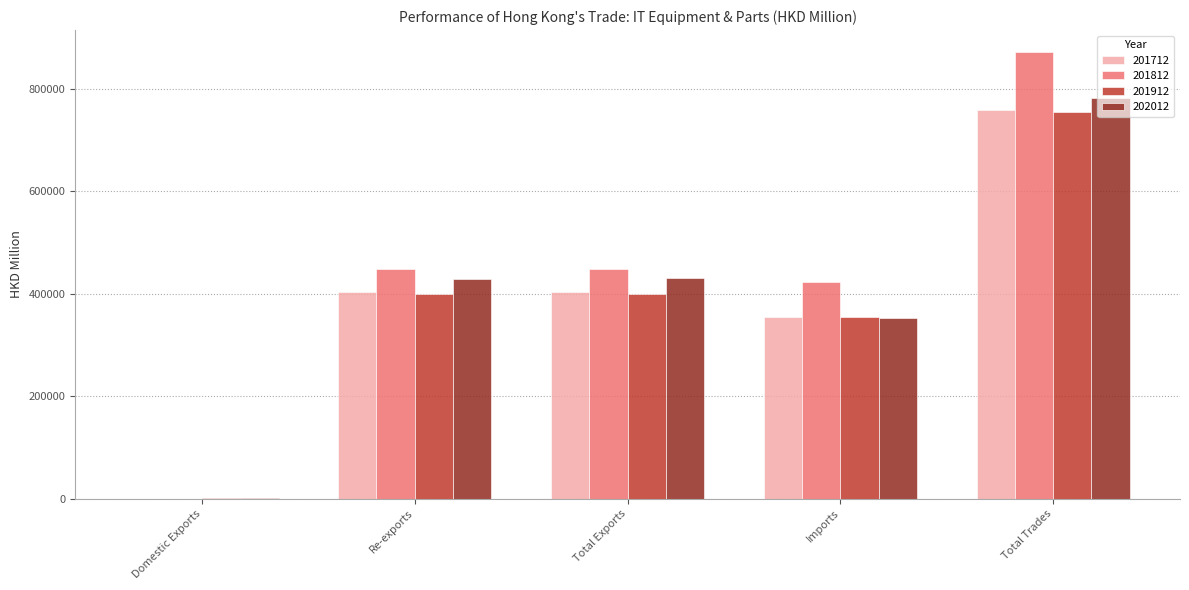

What is the greatest value displayed?

870770.6